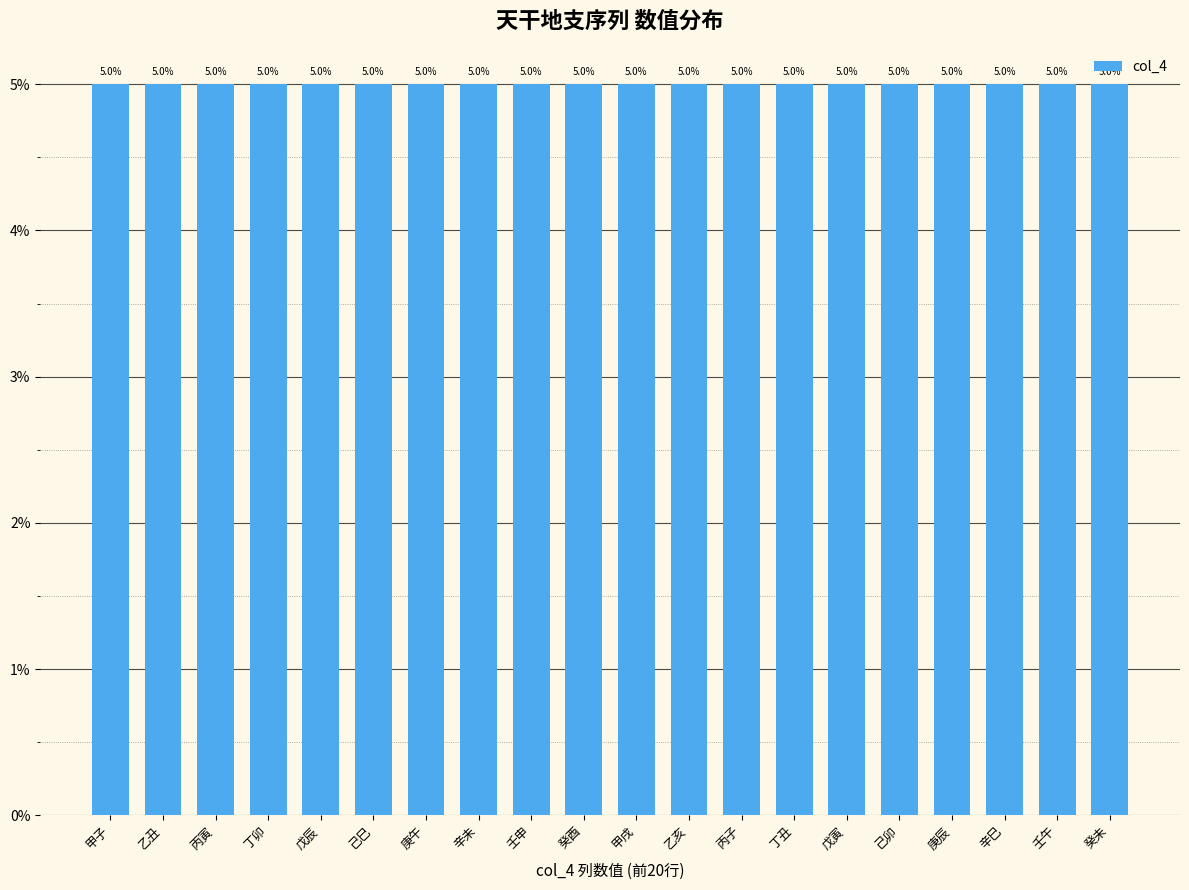

What position from the right is 戊辰?

16